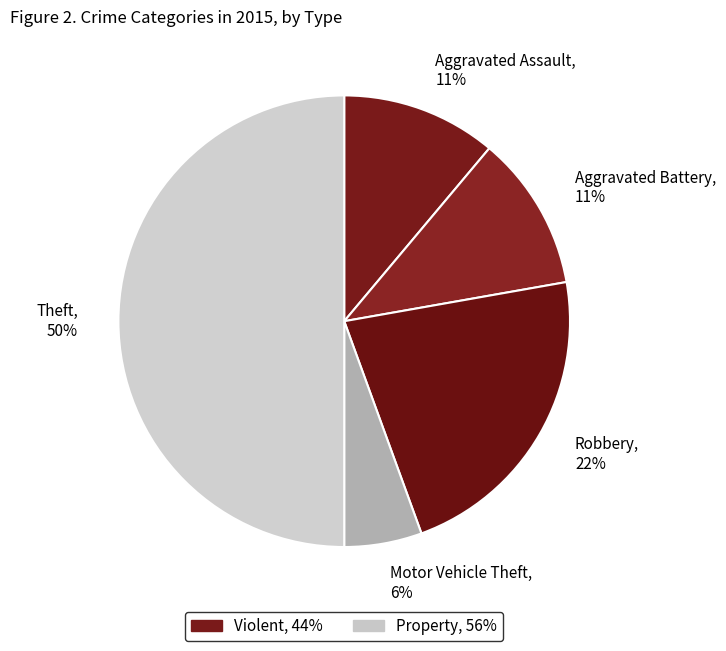

Is Motor Vehicle Theft the majority of the pie?

No